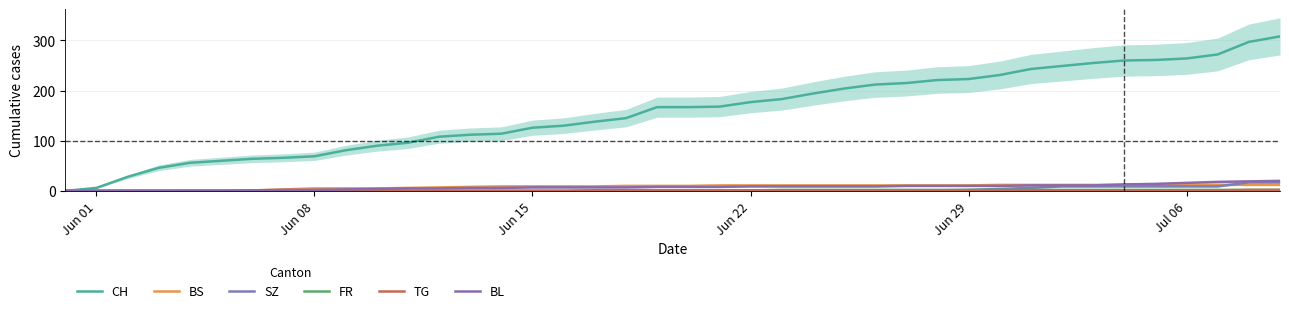

What are all the series names shown in the legend?

CH, BS, SZ, FR, TG, BL